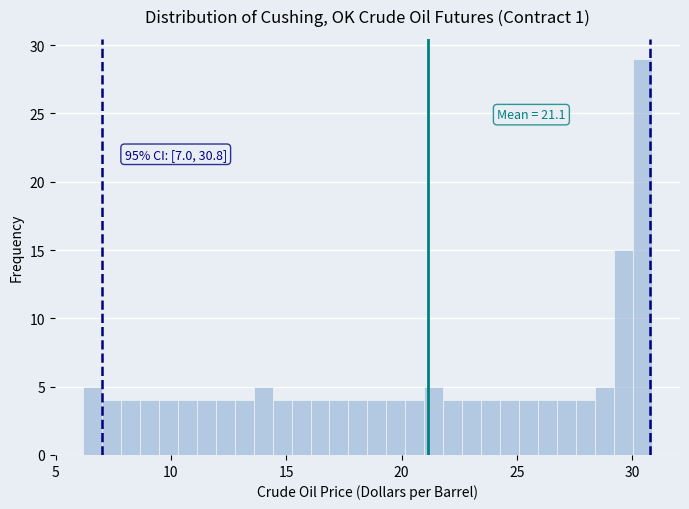

Read against the x-axis, roughly where is the centre of the tallest bar?

30.5